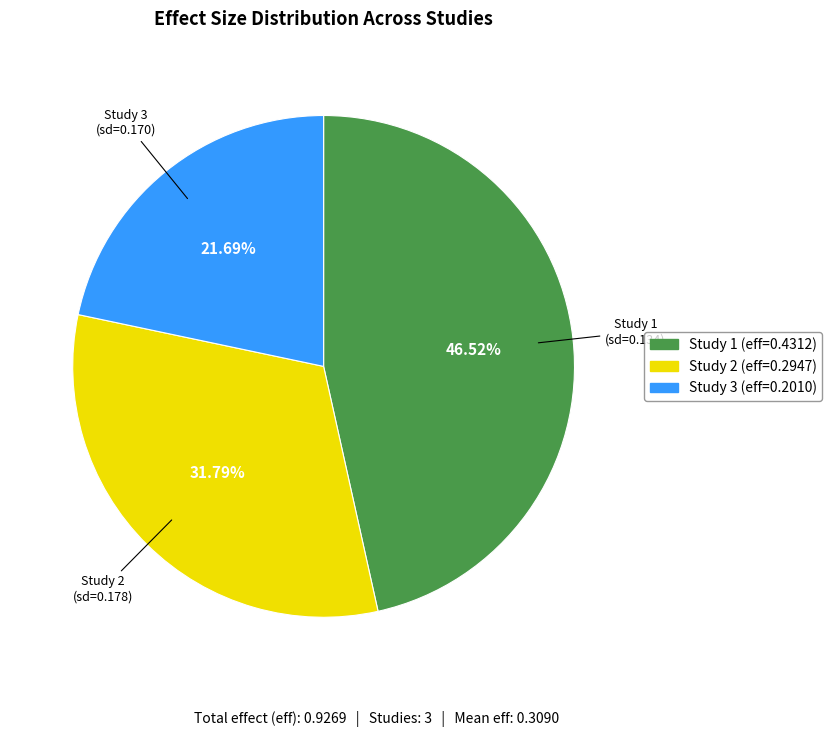

To the nearest percent, what is the difference between the largest and smallest slice percentages?

25%